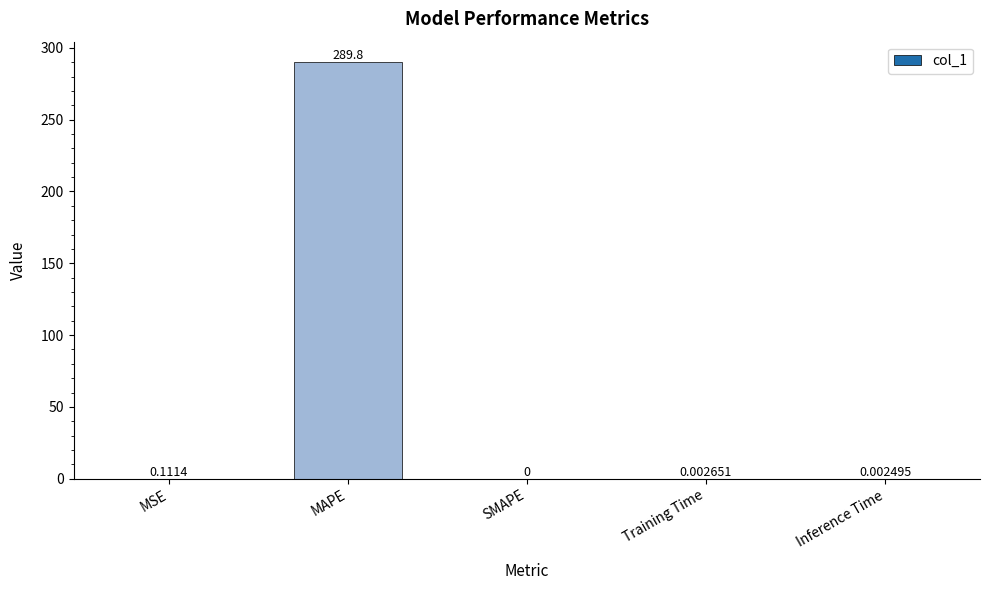

What is the change in value from MSE to Inference Time?

-0.1